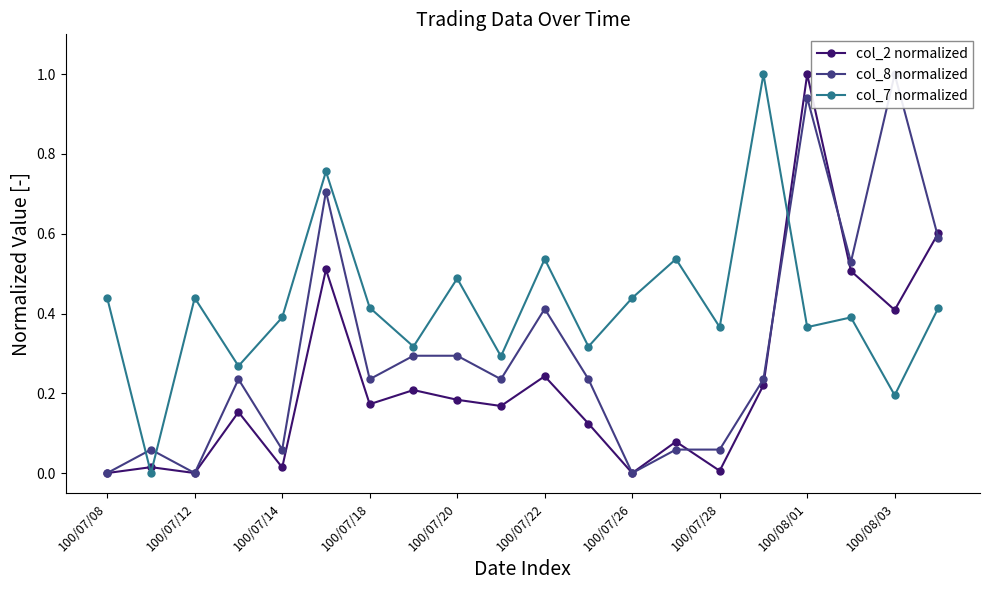

In col_7 normalized, how many points are higher than both neighbors (excluding endpoints)?

7